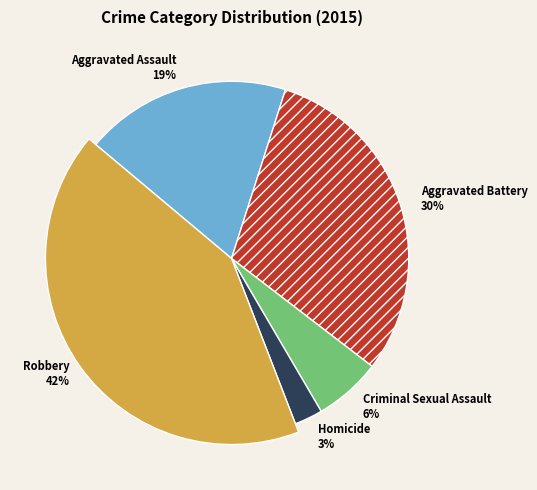

Approximately how many times larger is the value at Robbery compared to Aggravated Battery?

1.4